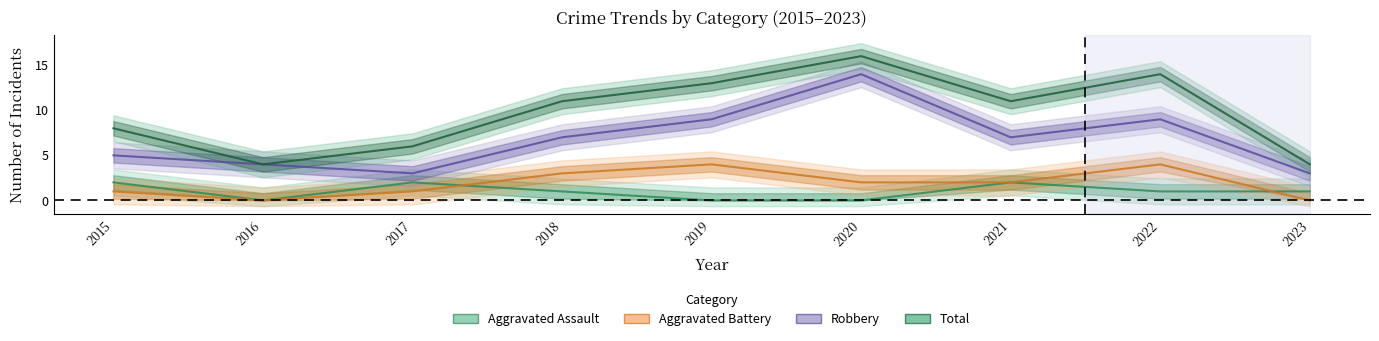

Reading left to right, what are all the values shown in this chart?

Aggravated Assault: 2015=2	2016=0	2017=2	2018=1	2019=0	2020=0	2021=2	2022=1	2023=1
Aggravated Battery: 2015=1	2016=0	2017=1	2018=3	2019=4	2020=2	2021=2	2022=4	2023=0
Robbery: 2015=5	2016=4	2017=3	2018=7	2019=9	2020=14	2021=7	2022=9	2023=3
Total: 2015=8	2016=4	2017=6	2018=11	2019=13	2020=16	2021=11	2022=14	2023=4